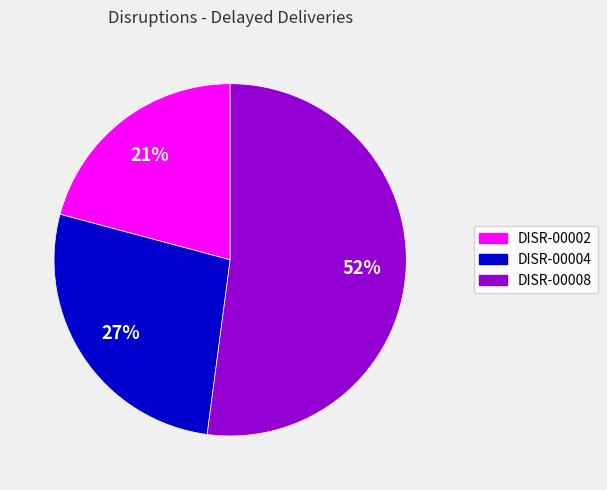

What percentage is the DISR-00004 slice, to the nearest percent?

27%